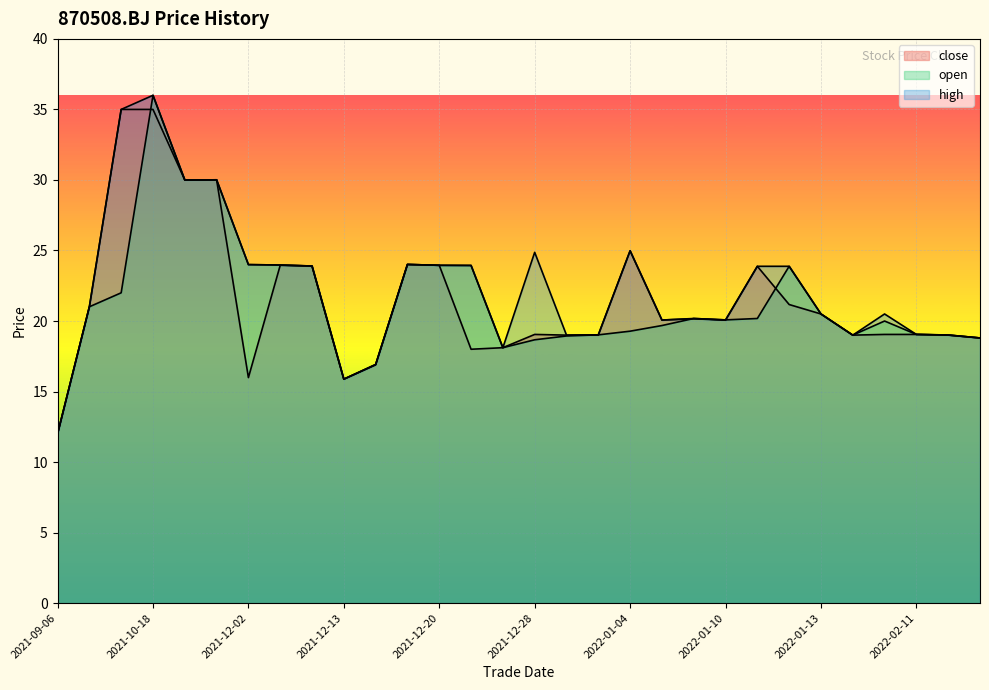

How many data points in open are above 20?

16